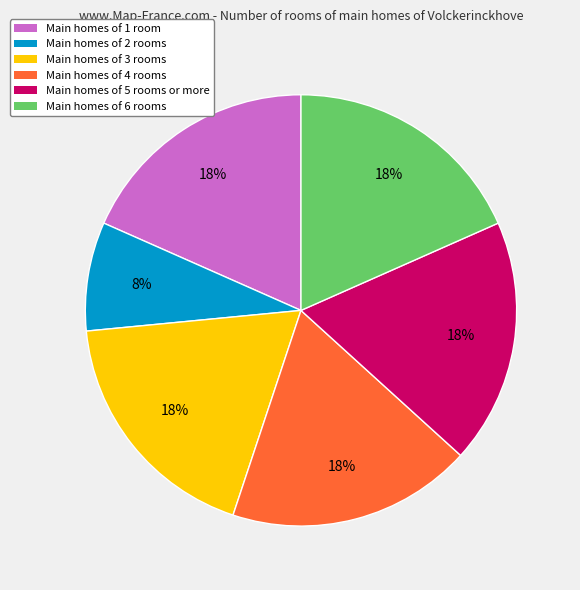

To the nearest percent, what is the difference between the largest and smallest slice percentages?

10%